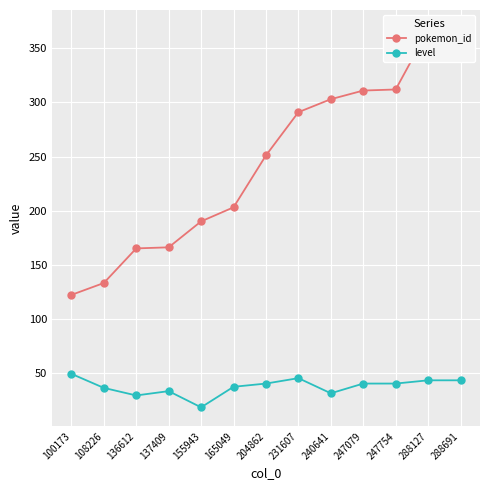

Which has a higher value, 165049 or 108226?

165049